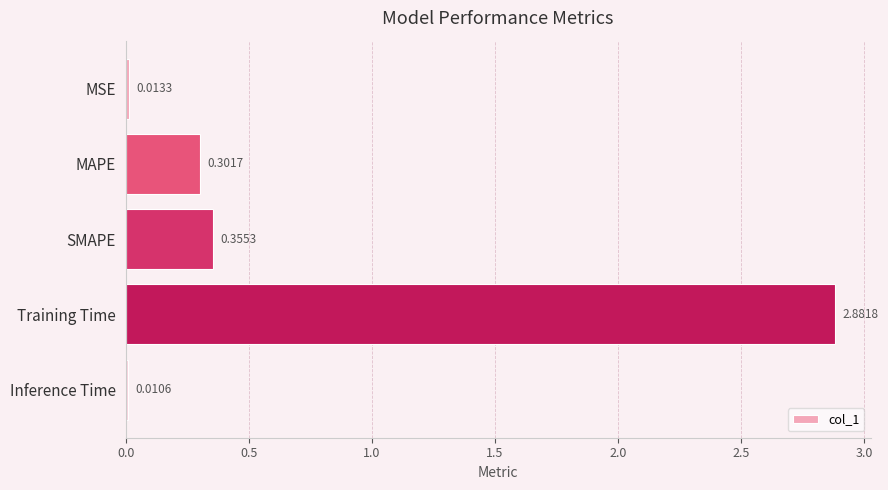

List the labels in order of value, largest first.

Training Time, SMAPE, MAPE, MSE, Inference Time